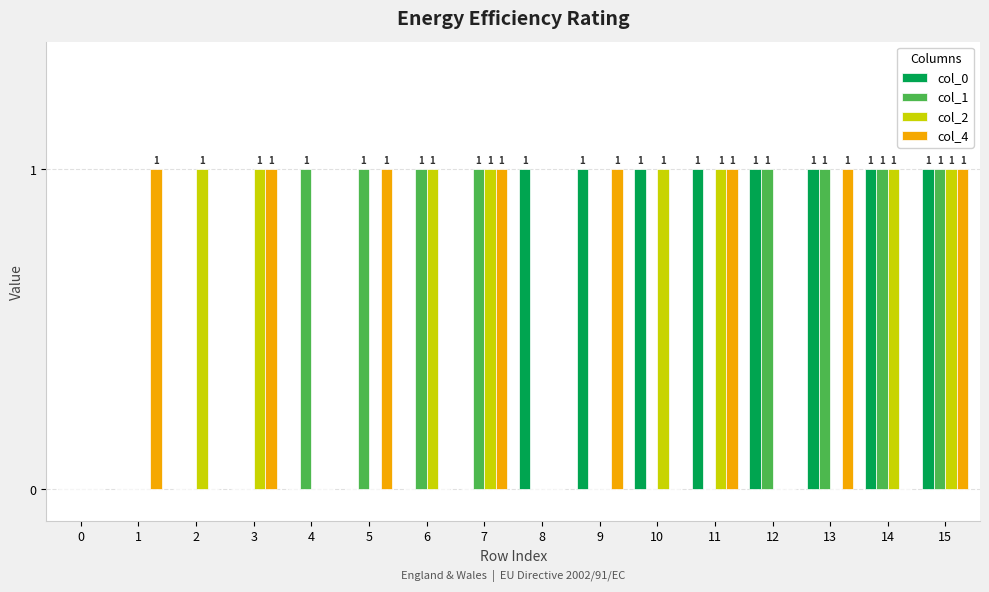

What is the total value across all series at 14?

3